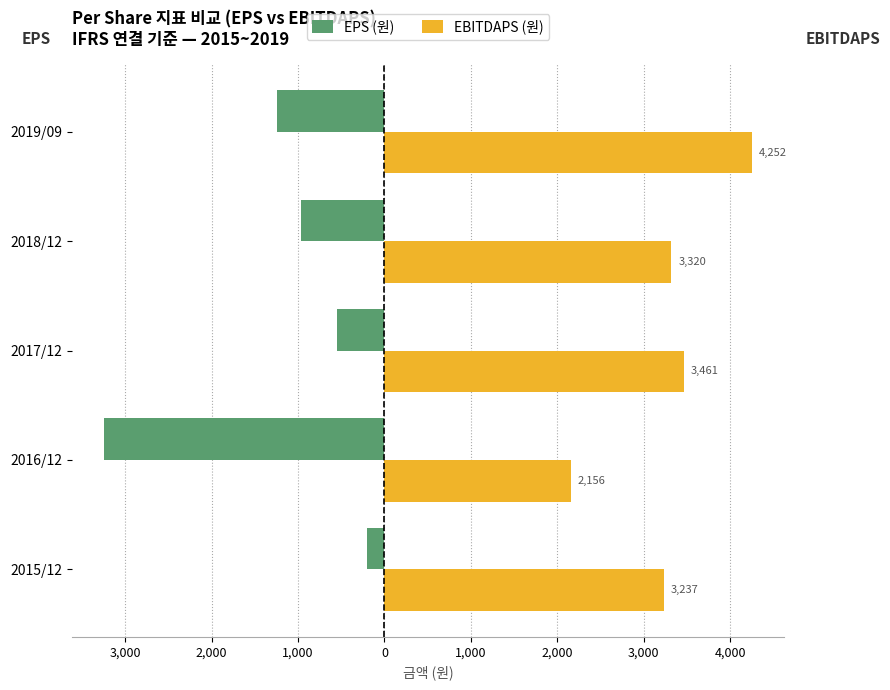

What are all the series names shown in the legend?

EPS (원), EBITDAPS (원)